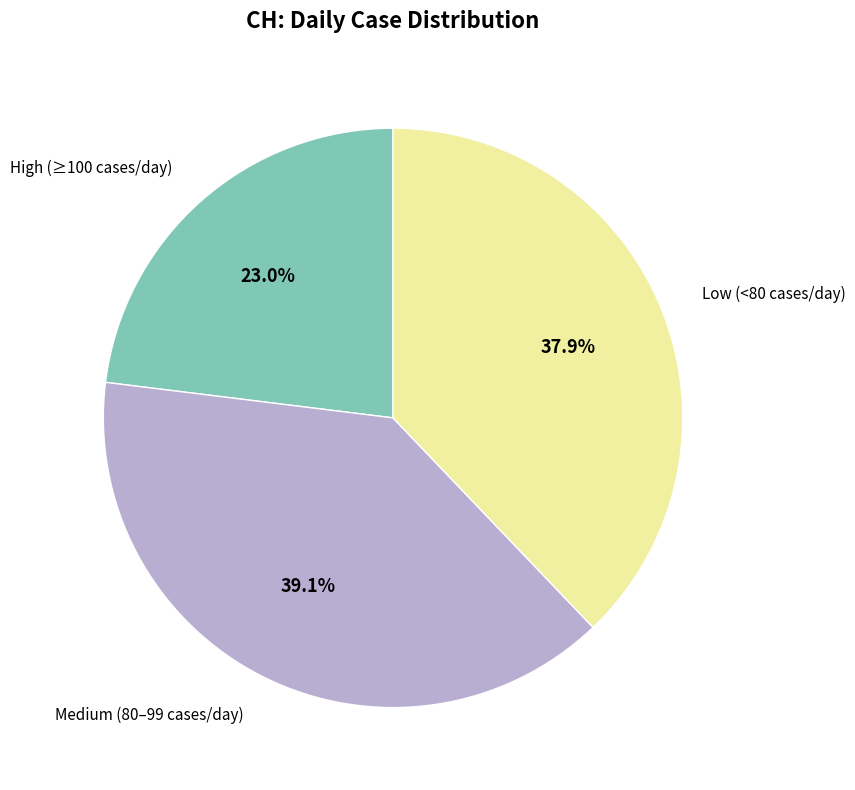

Is there a majority slice in this chart?

No